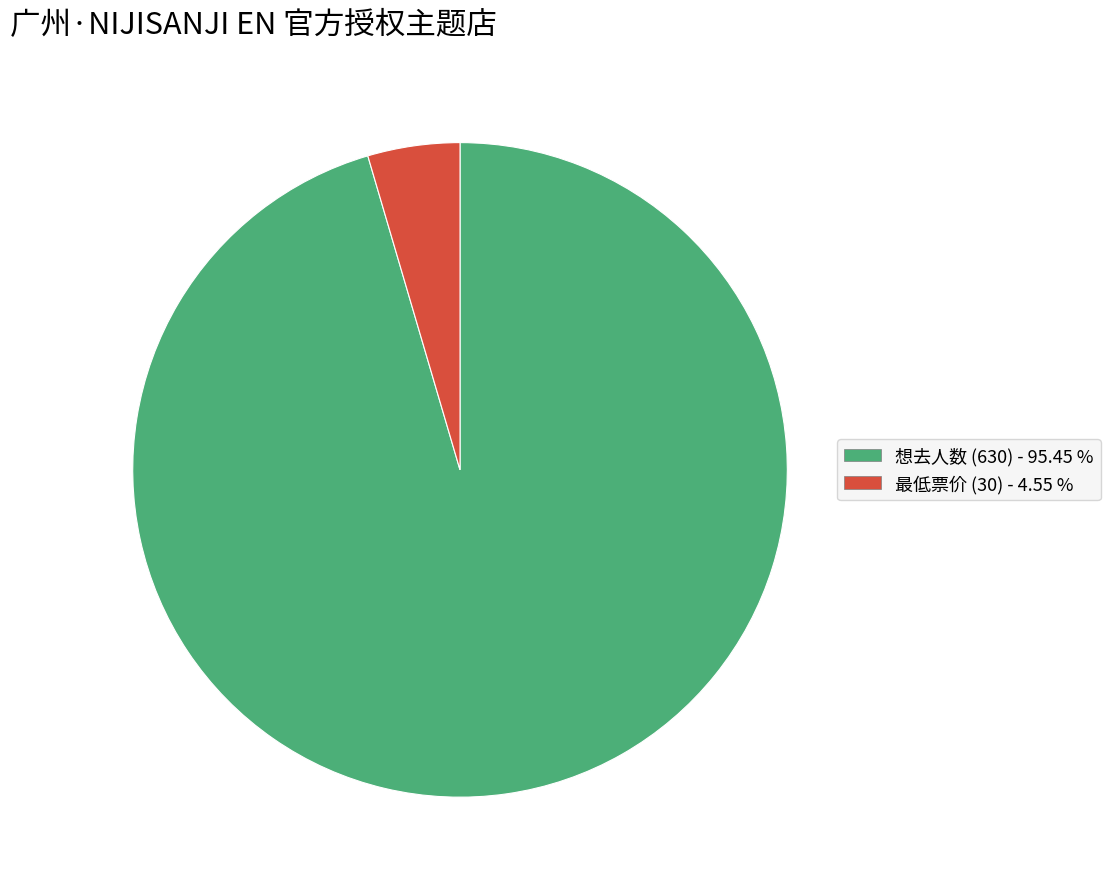

Which has a higher value, 想去人数 (630) or 最低票价 (30)?

想去人数 (630)